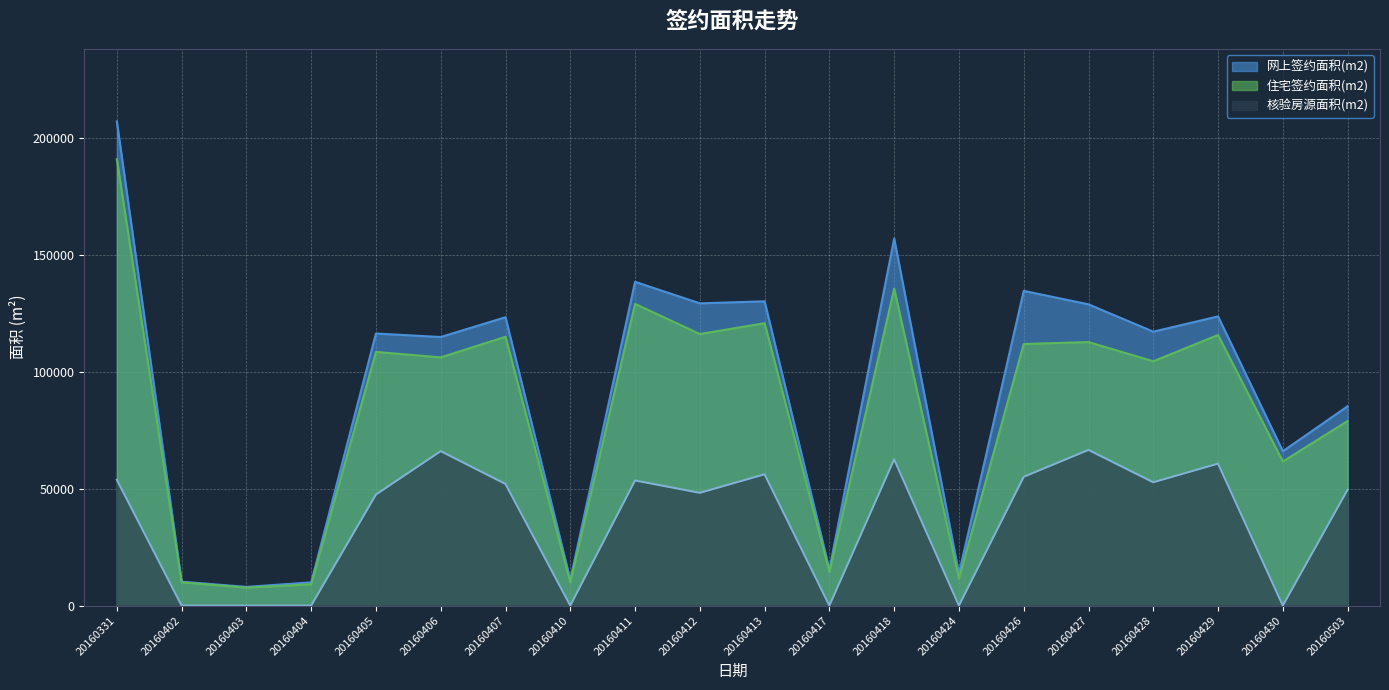

How many values in the 网上签约面积(m2) series are below 117148?

10